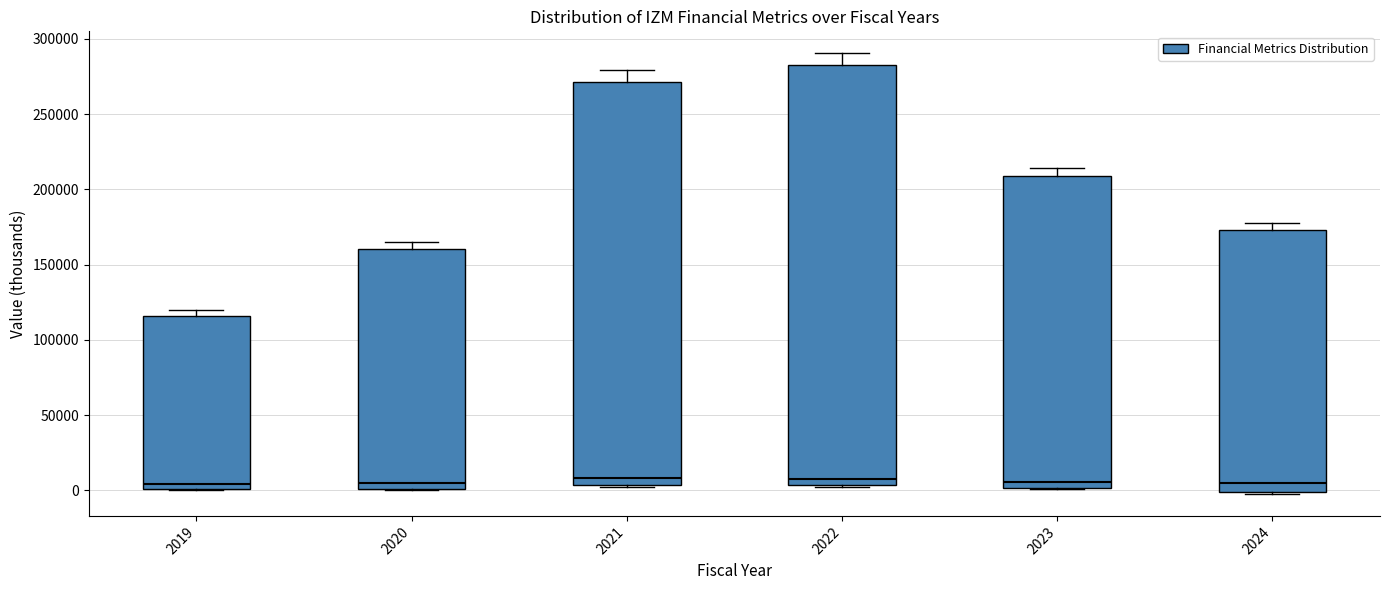

Comparing the boxes themselves (not the whiskers), which one is the tallest?

2022